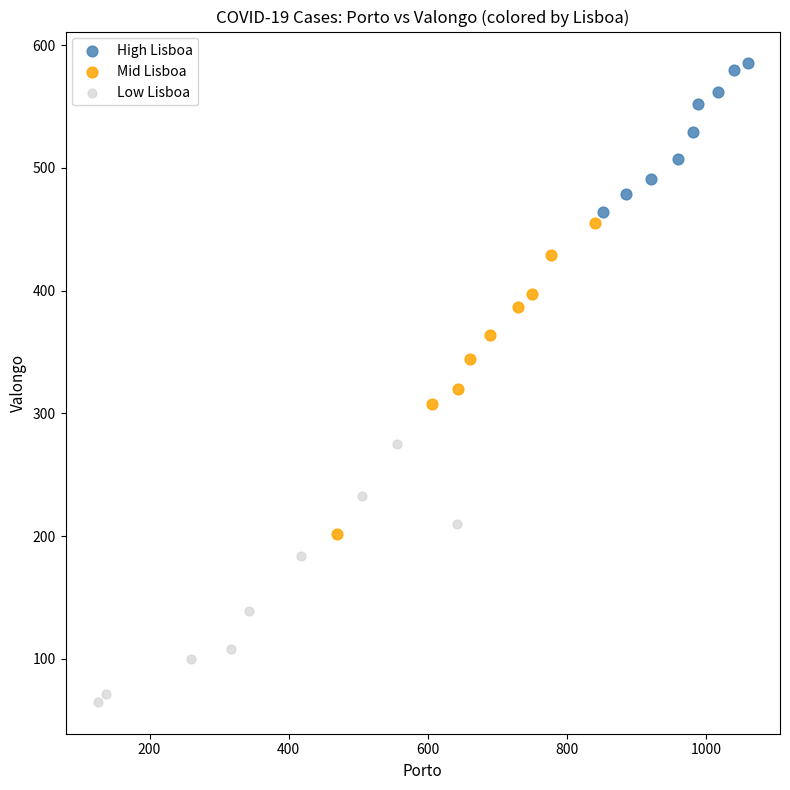

Which series reaches the maximum Y coordinate?

High Lisboa